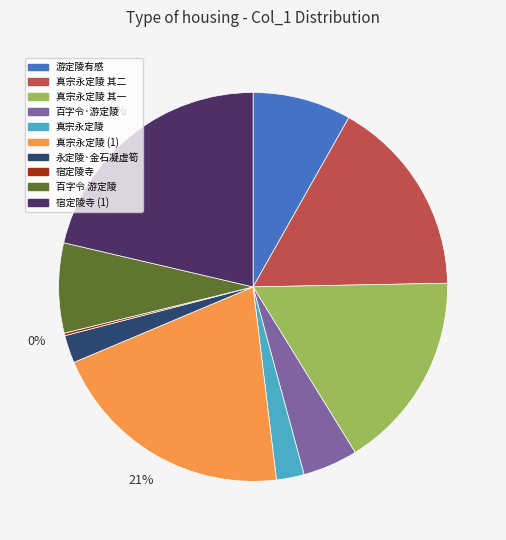

Does any single category account for the majority?

No